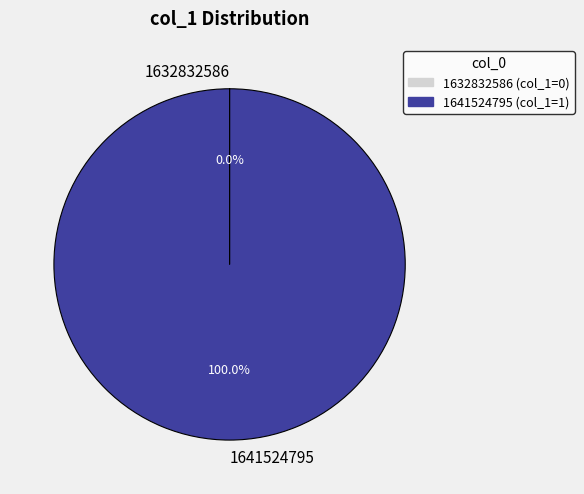

Is there a majority slice in this chart?

Yes